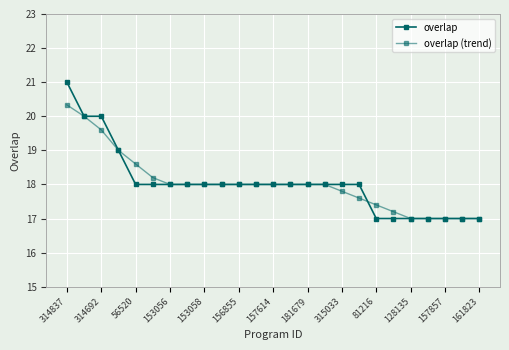

How many lines are shown in the chart?

2